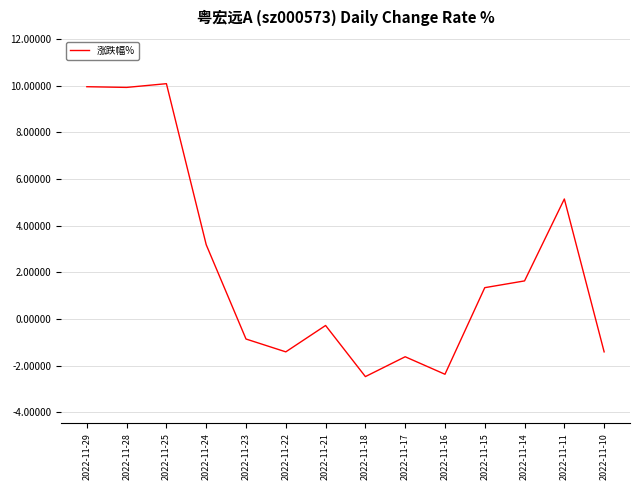

At which label does the data first exceed 1?

2022-11-29